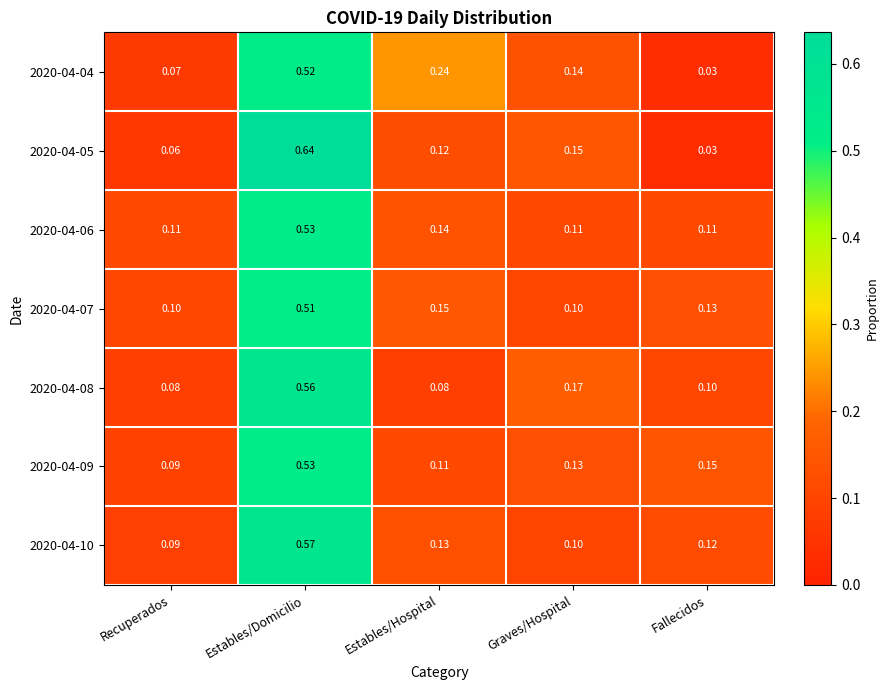

At which label does 2020-04-08 reach its peak?

Estables/Domicilio